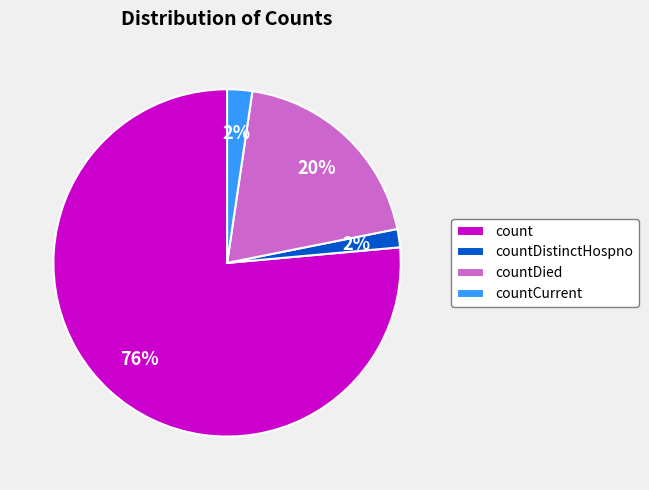

Which has a higher value, count or countDied?

count